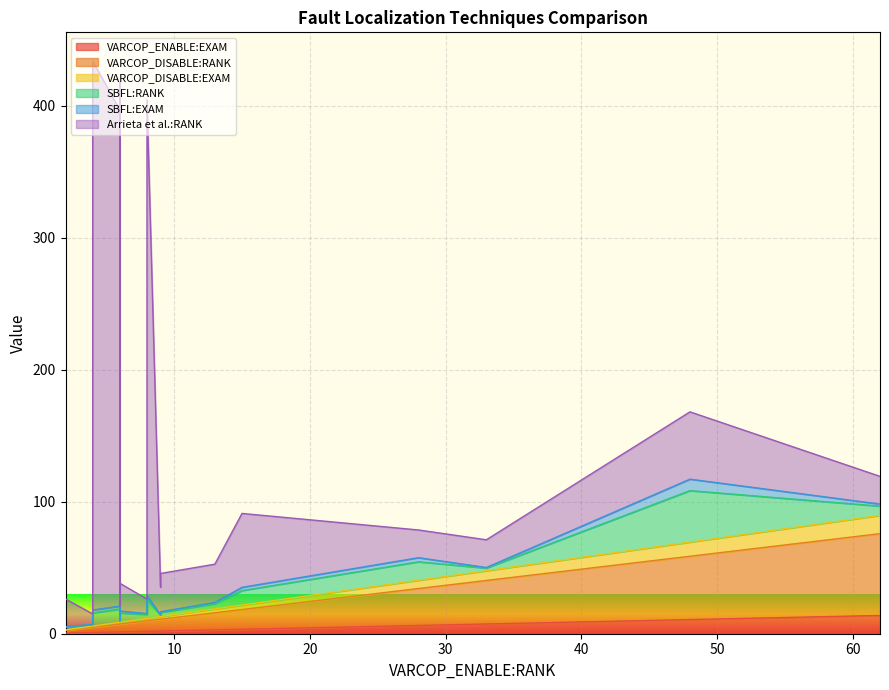

At which category does VARCOP_ENABLE:EXAM reach its first local valley?

3